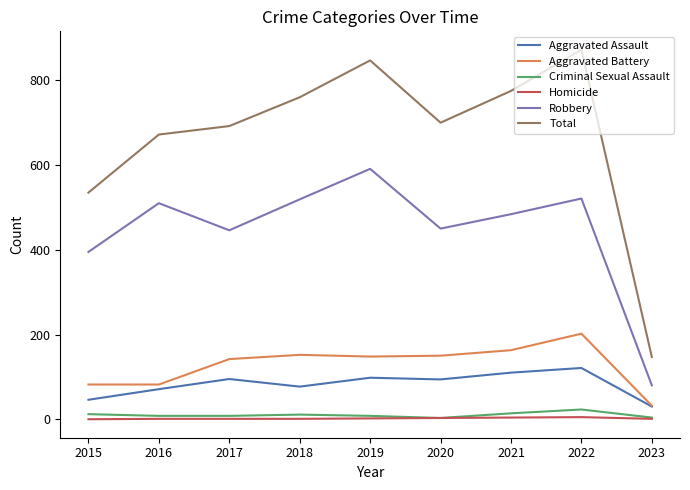

Which series has the largest range (max minus min)?

Total